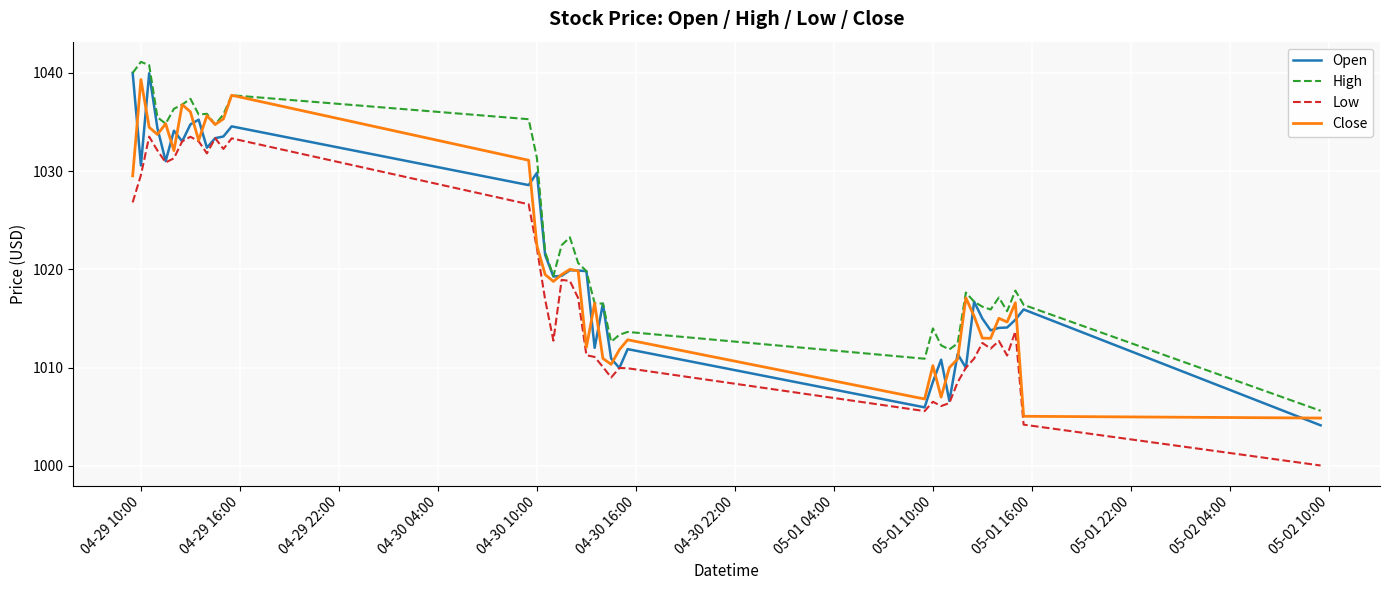

Which series has the largest total across all categories?

High